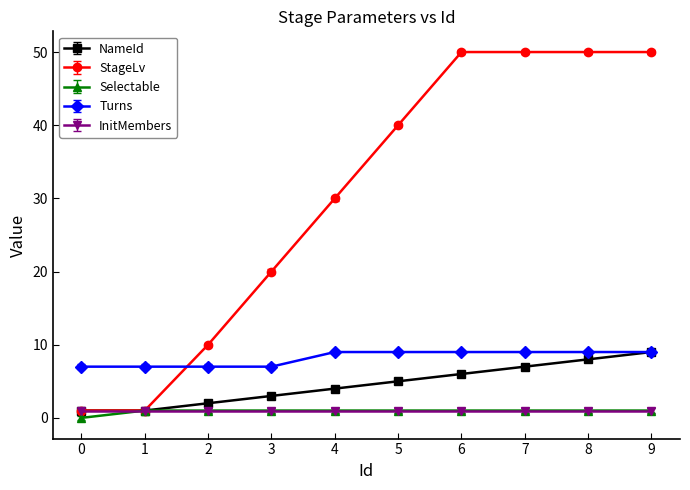

What is the difference between the maximum and minimum values in the Selectable series?

1